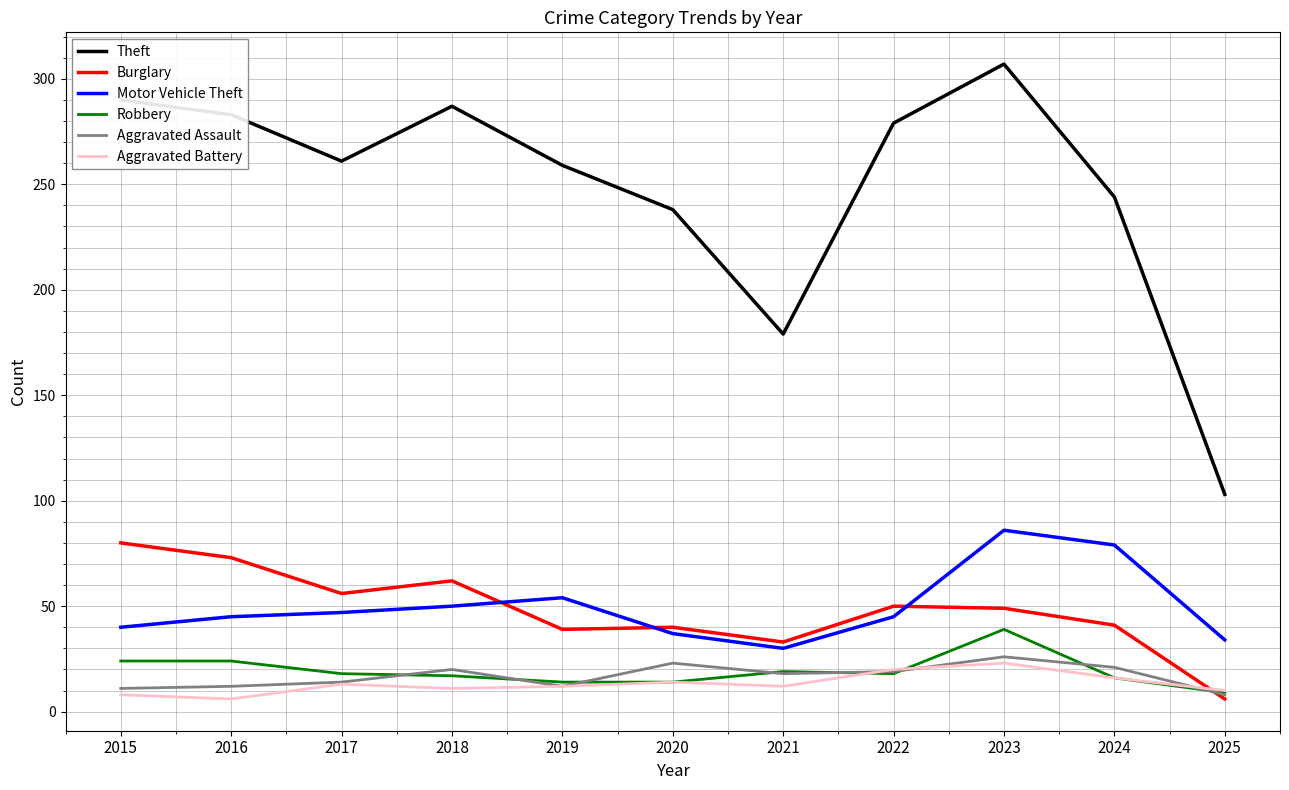

True or false: Motor Vehicle Theft and Aggravated Assault cross at least once.

False